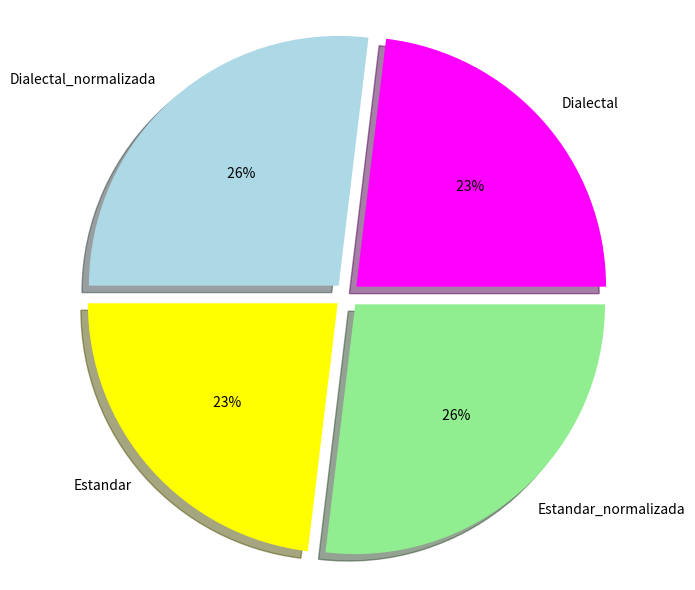

What is the ratio of the value at Dialectal to the value at Dialectal_normalizada?

0.9